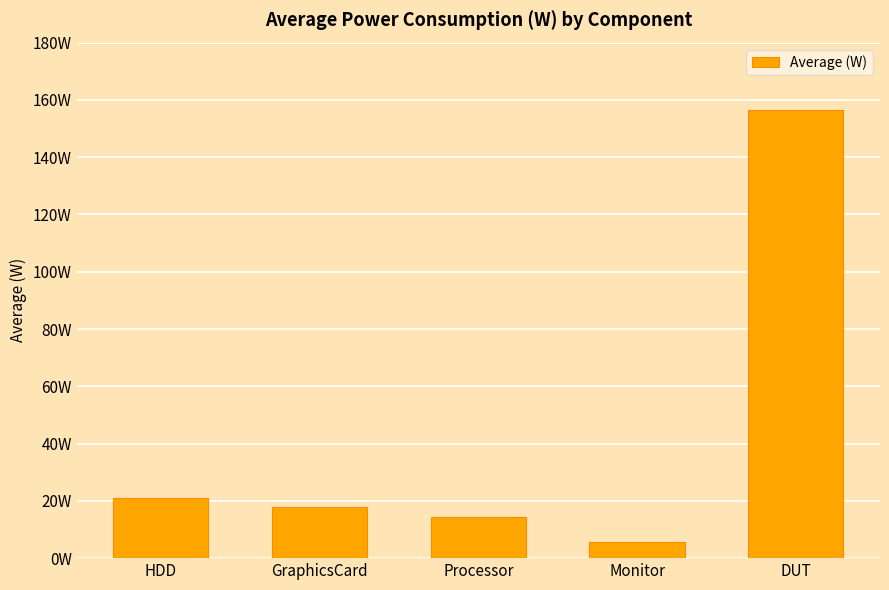

List the labels in order of value, largest first.

DUT, HDD, GraphicsCard, Processor, Monitor